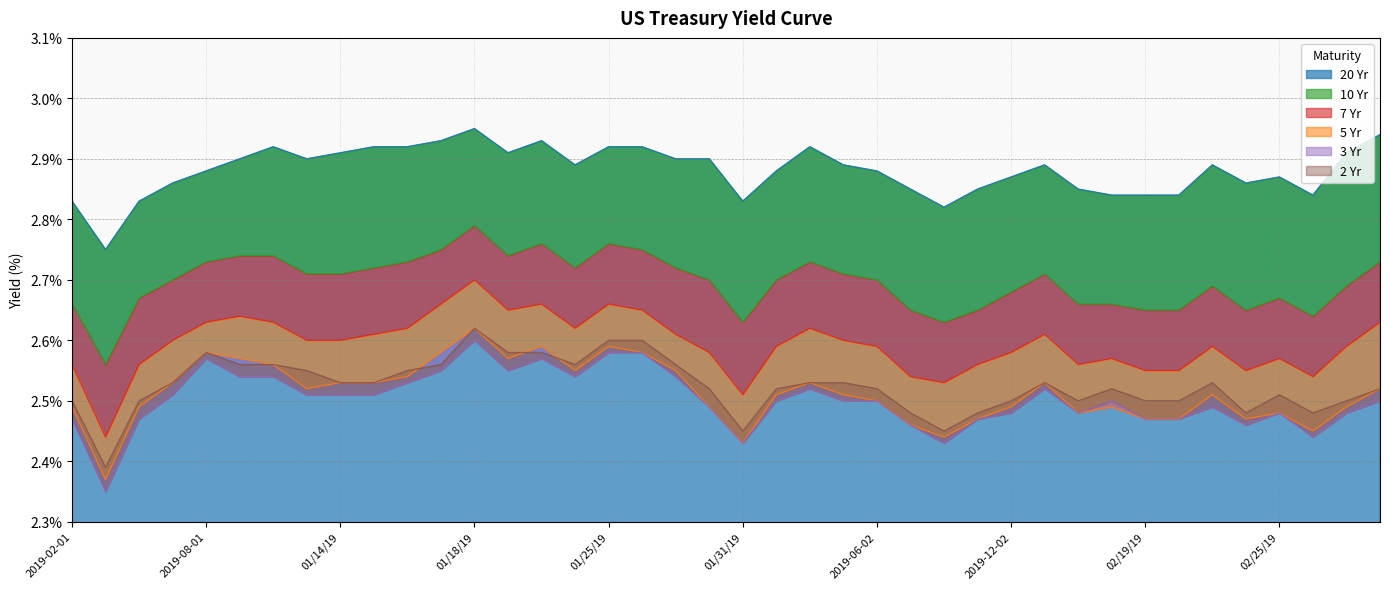

What is the lowest value of the 3 Yr series?

2.4